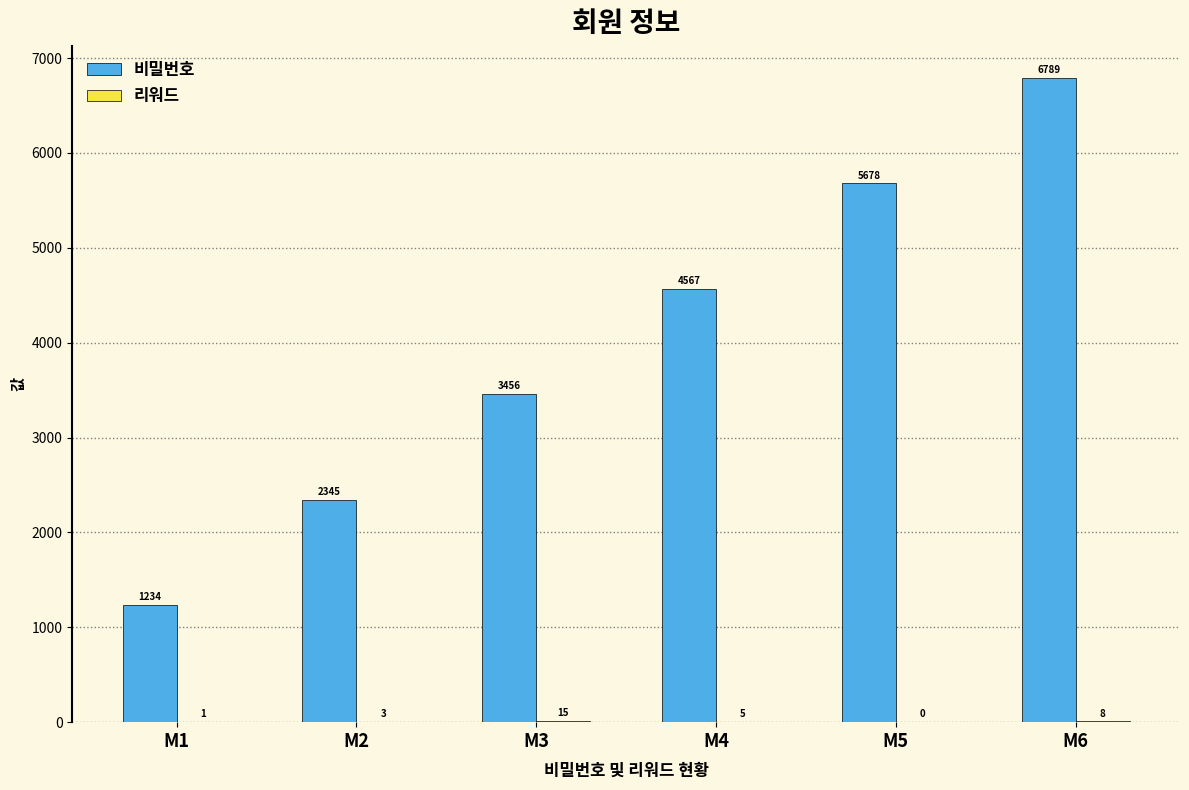

Which series changed the most between M1 and M4?

비밀번호